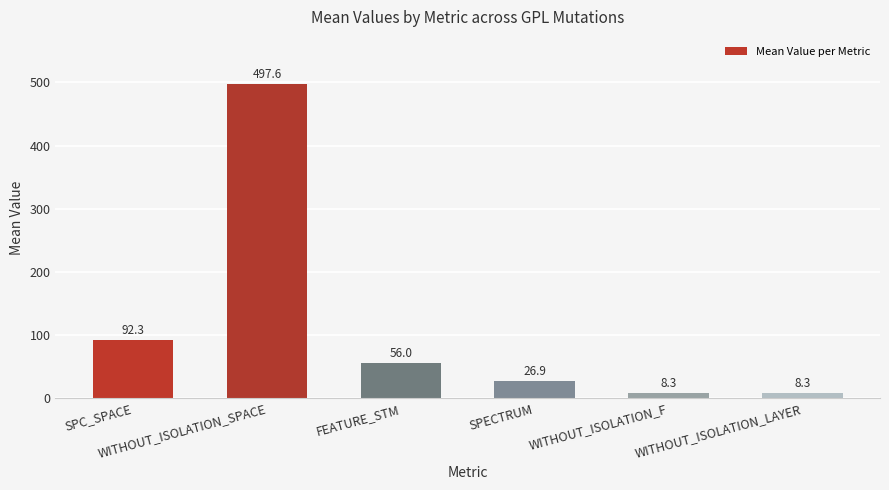

What is the difference between the maximum and minimum values?

489.2